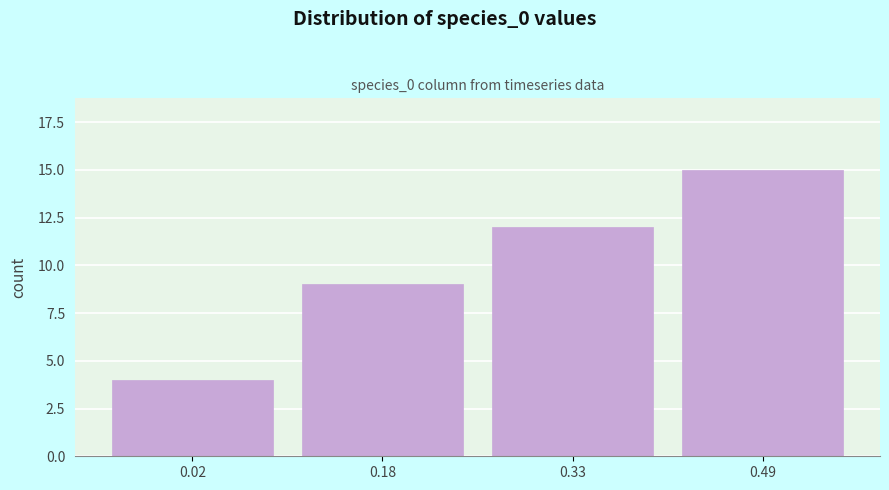

Reading right to left, what are all the values shown in this chart?

0.49=15	0.33=12	0.18=9	0.02=4